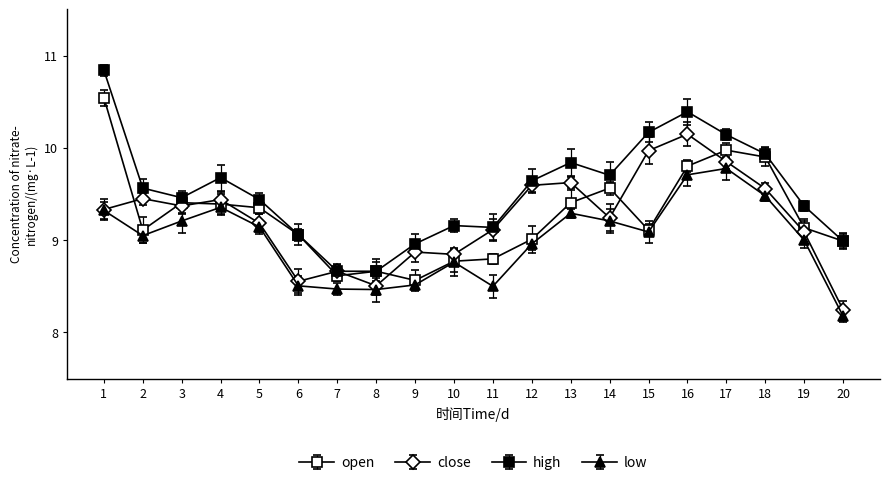

At how many categories does at least one series exceed 8?

20